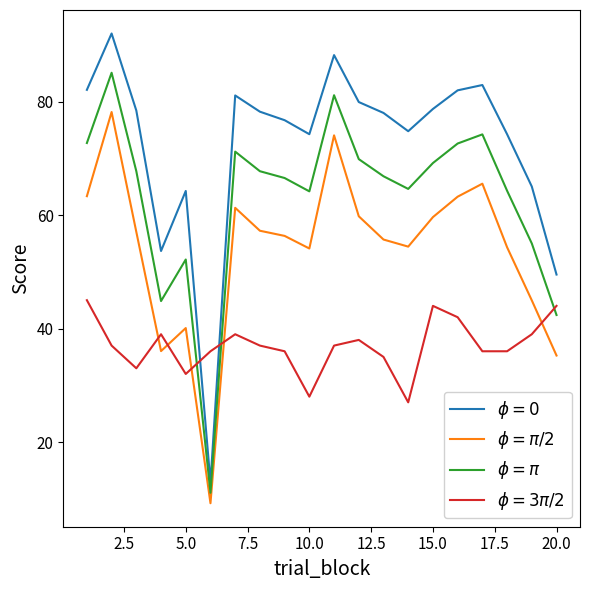

What is the minimum value shown in the chart?

9.2